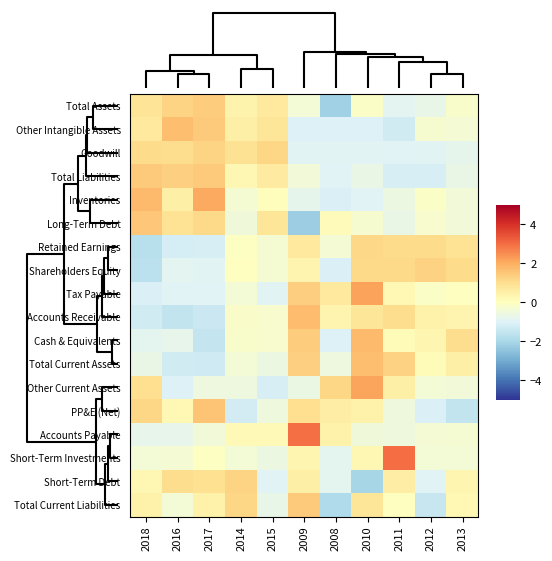

Which has a higher value, 2011 or 2017?

2017